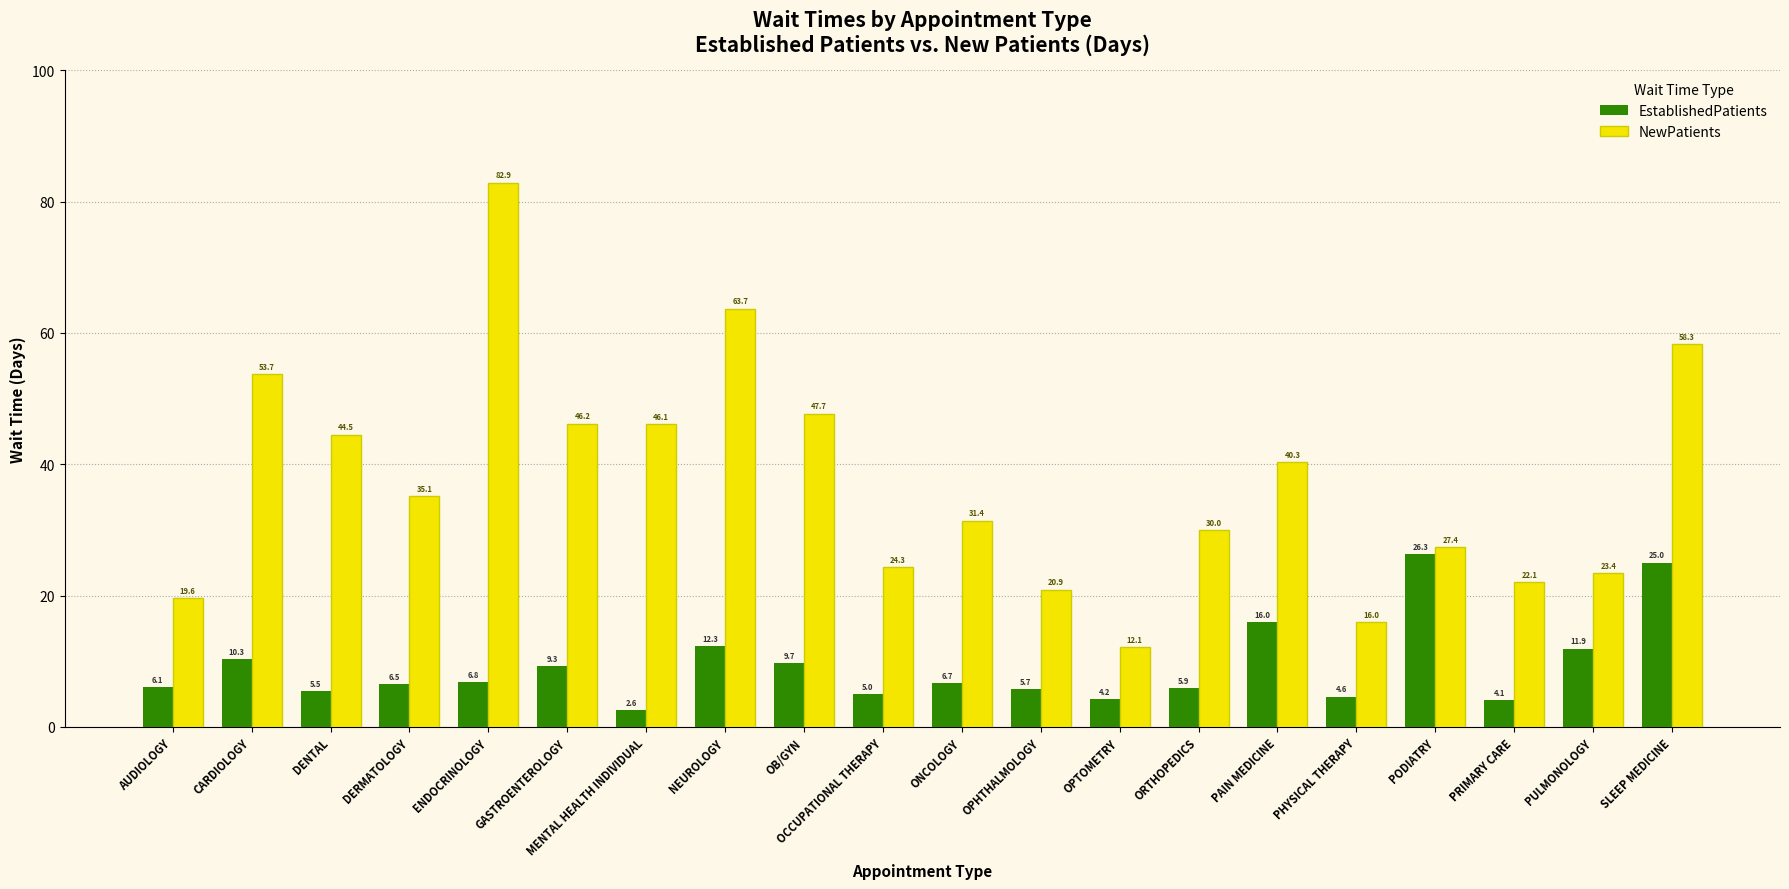

What is the label of the 10th bar from the left?

OCCUPATIONAL THERAPY